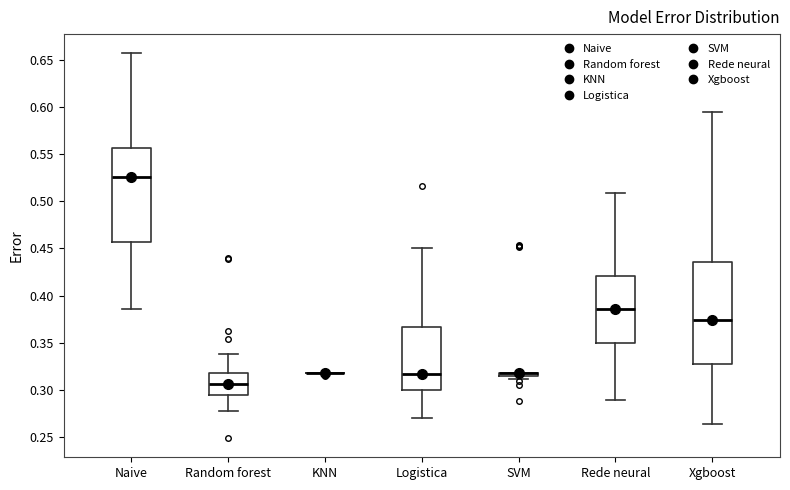

Where is the upper edge of the box for Naive on the y-axis? The values are not printed on the chart, so give them approximately, as read against the axis.

0.555